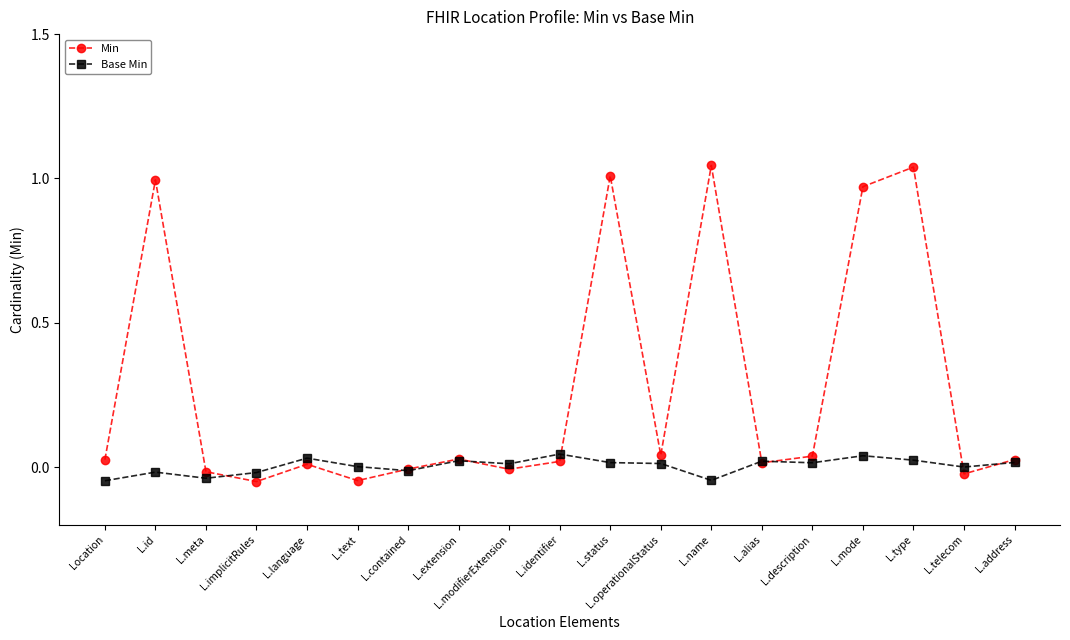

What position from the left is L.contained?

7